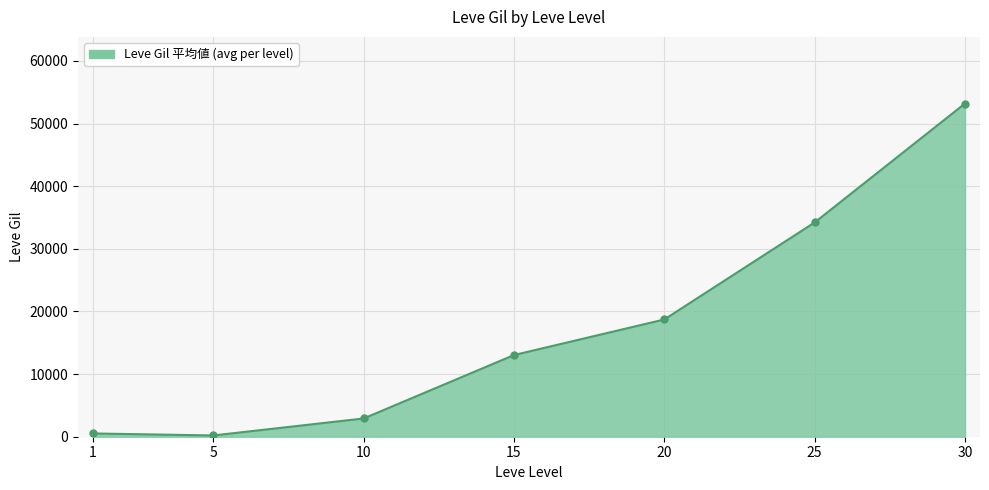

What is the sum of all values?

122810.8